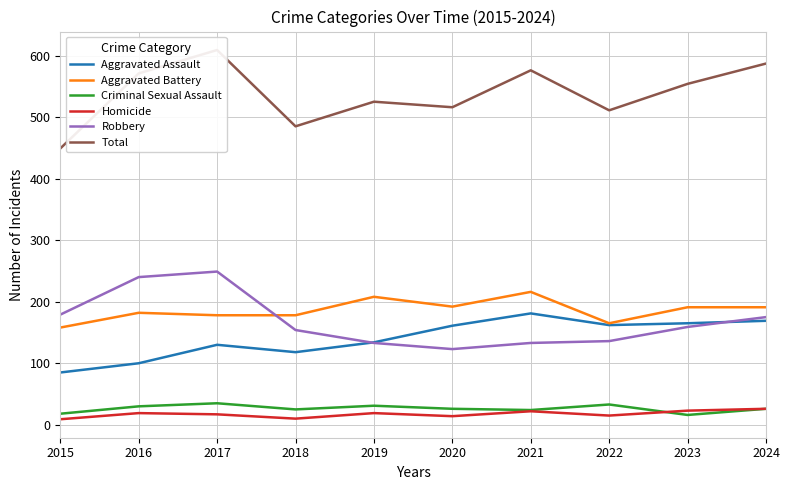

The Criminal Sexual Assault series shows 38 at 2024. True or false?

False